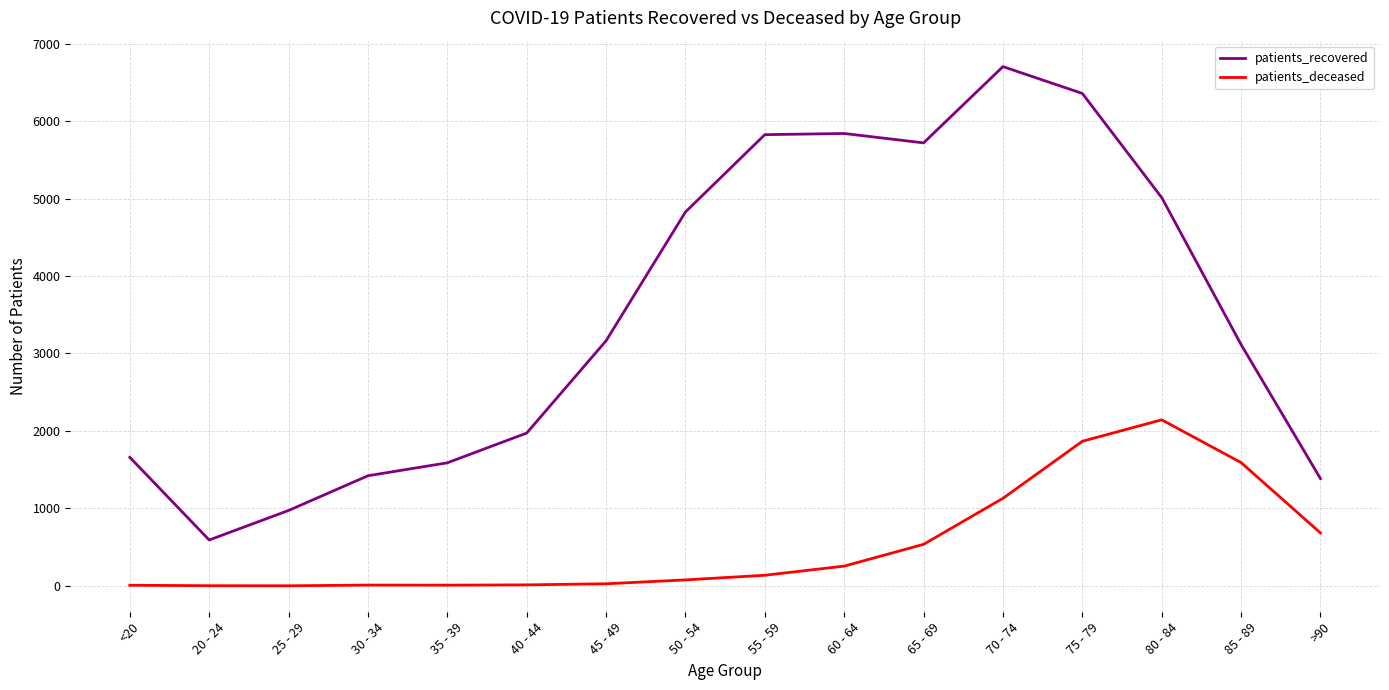

Which series has the widest spread of values?

patients_recovered